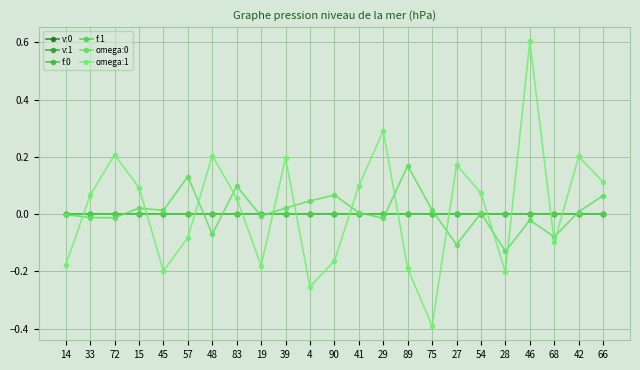

How many lines are shown in the chart?

6